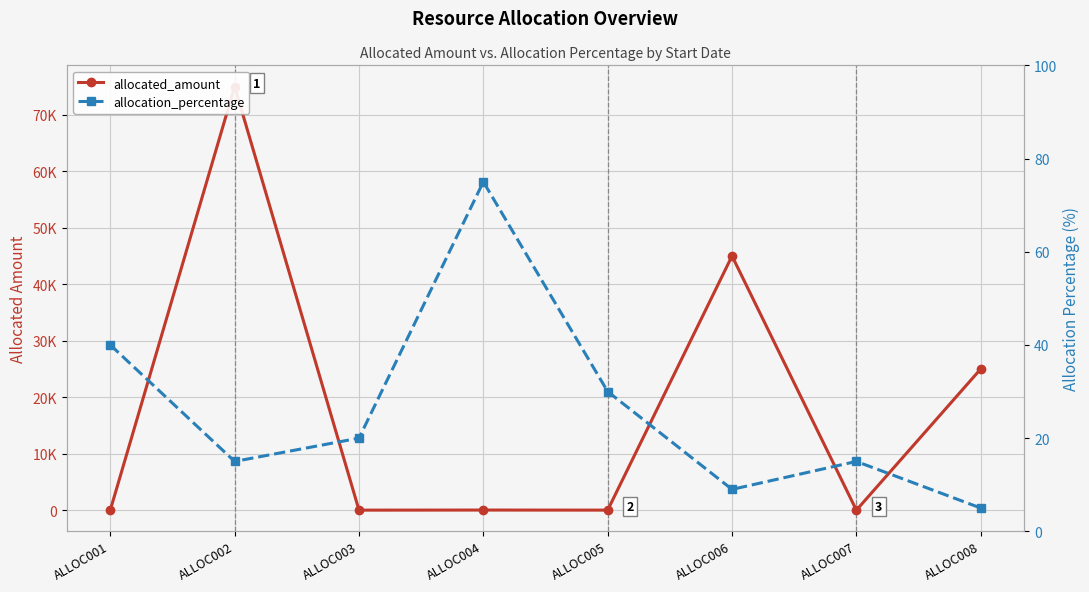

What is the difference between the maximum and minimum values in the allocated_amount series?

74994